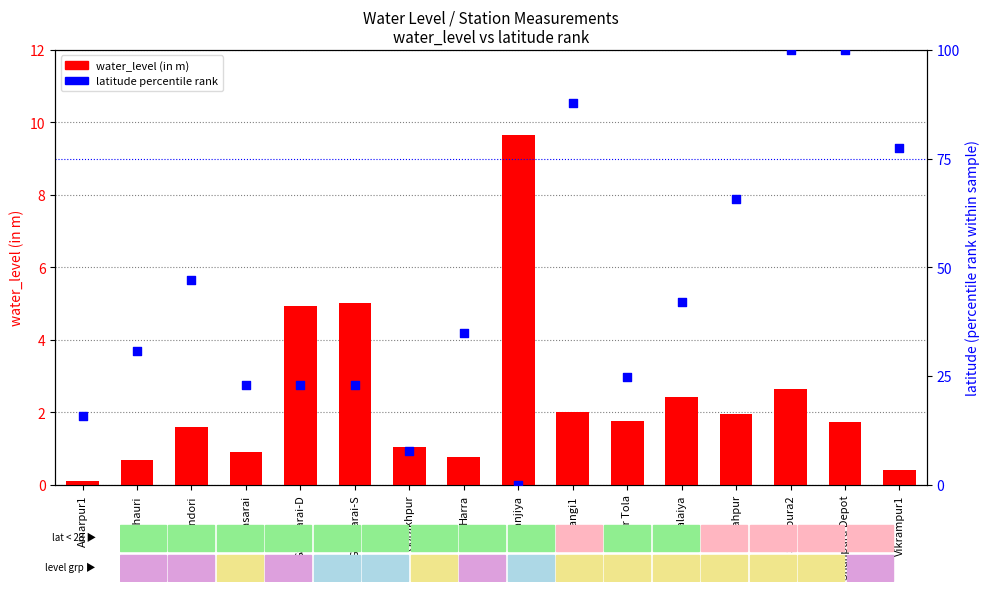

At which category is the sum across all series the highest?

Shahpura2